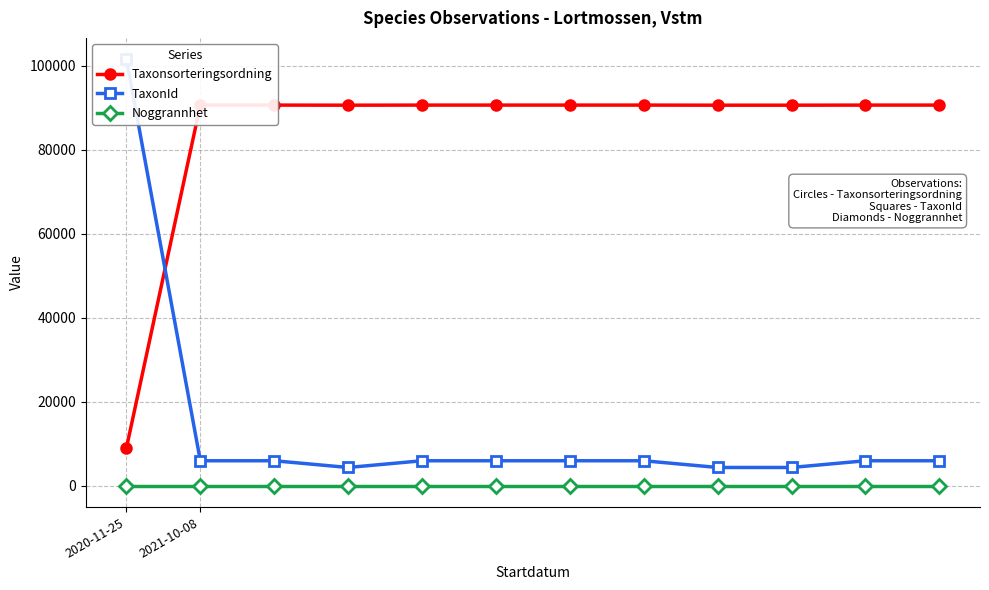

Which category has the lowest value in the Noggrannhet series?

2020-11-25